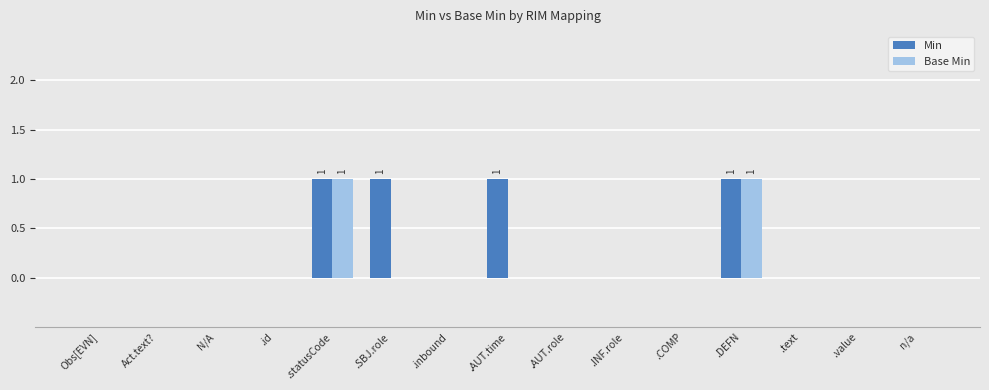

Reading left to right, list all the values displayed in this chart.

Min: 0	0	0	0	1	1	0	1	0	0	0	1	0	0	0
Base Min: 0	0	0	0	1	0	0	0	0	0	0	1	0	0	0